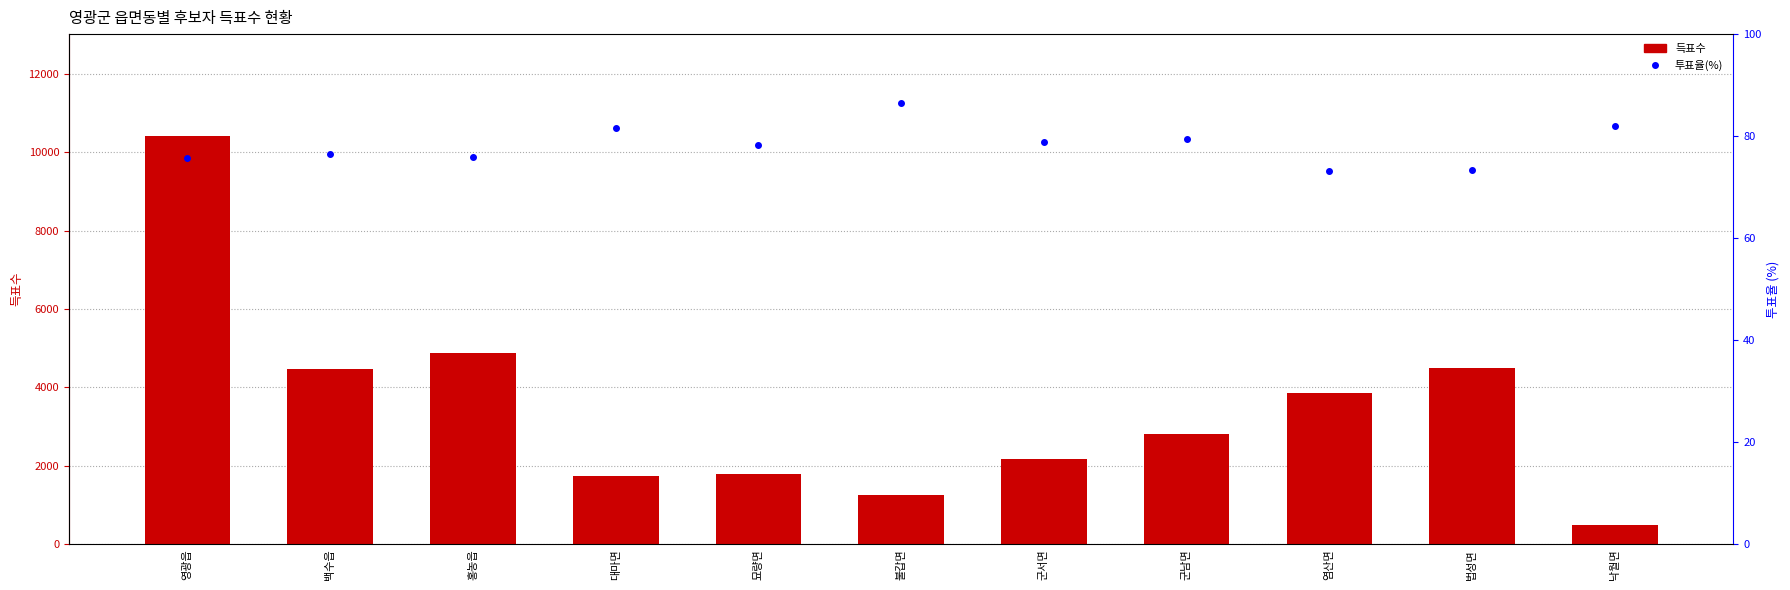

How many data points in 득표수 합계 are less than 2809?

5